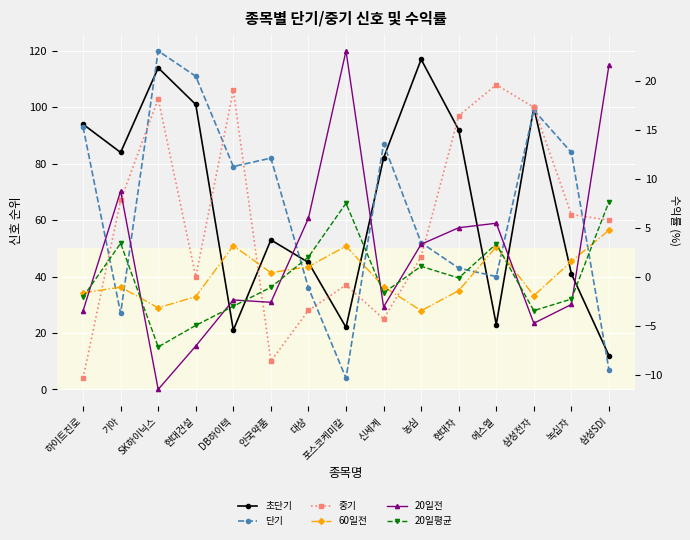

Count the number of data series in this chart.

6